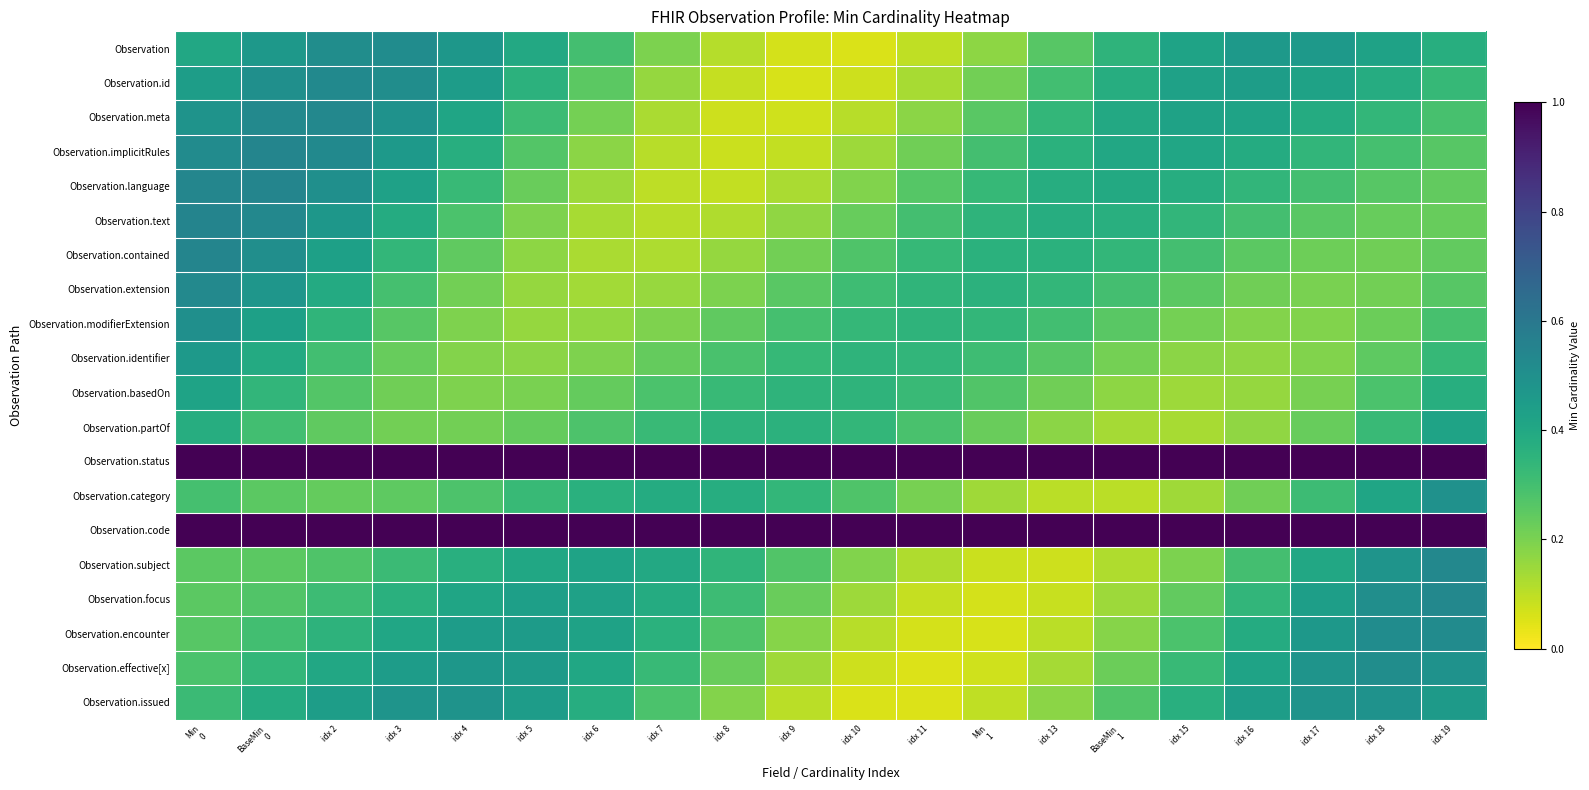

Which label corresponds to the largest value in the chart?

Min
0